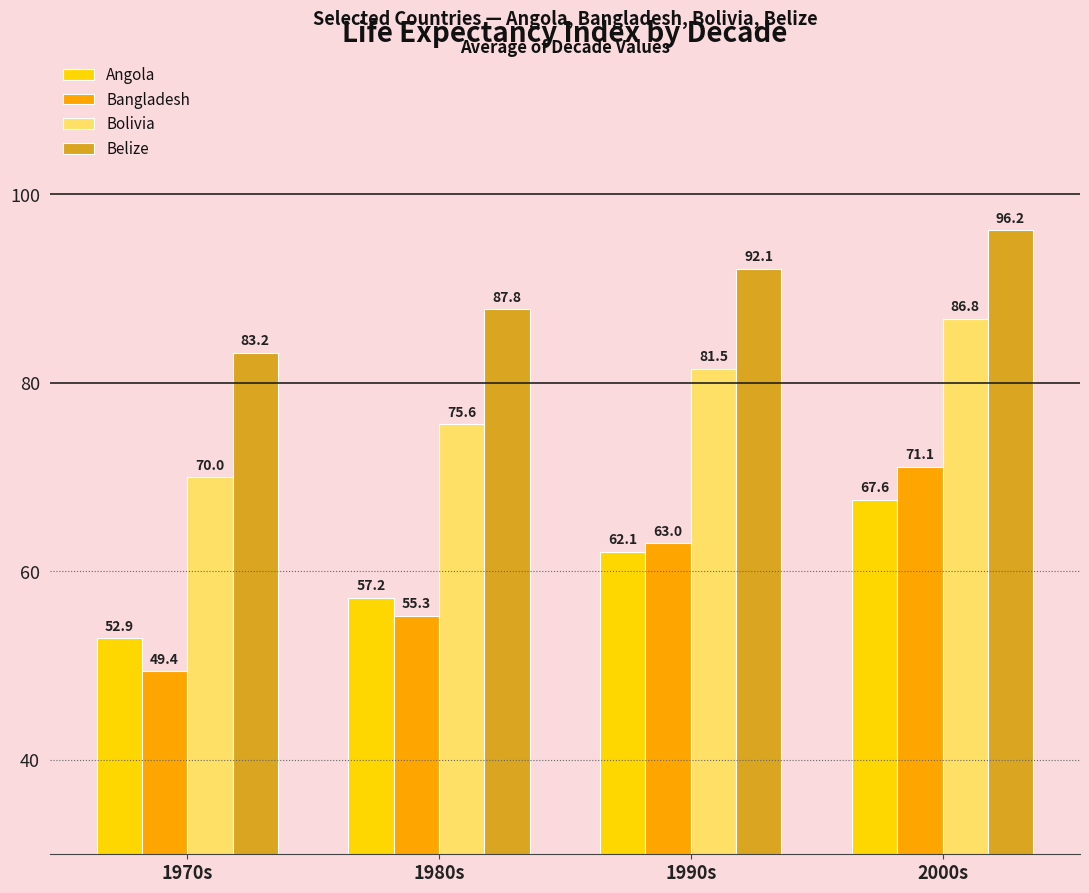

What value does the Bangladesh series have at 1980s?

55.3